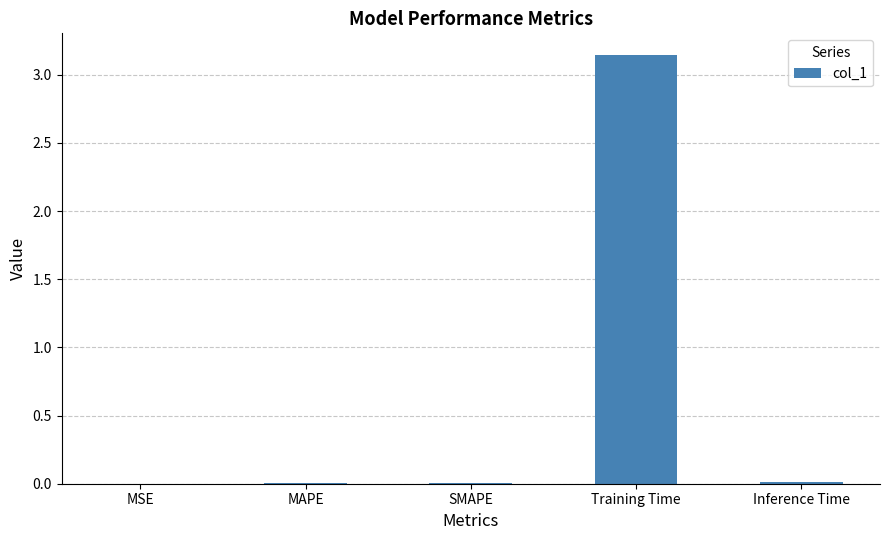

Is it true that the value at SMAPE is 0.0?

True